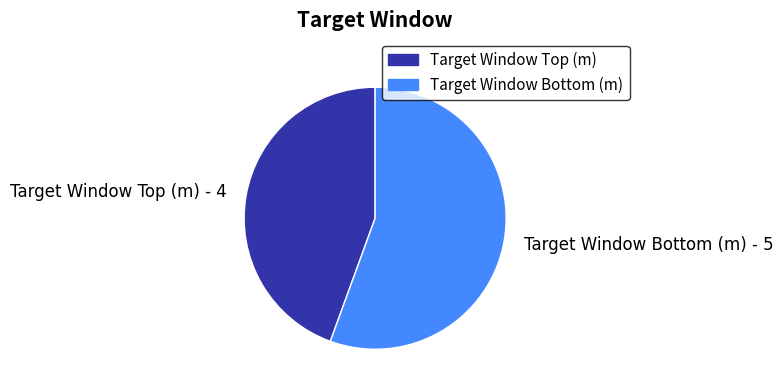

Is there a majority slice in this chart?

Yes